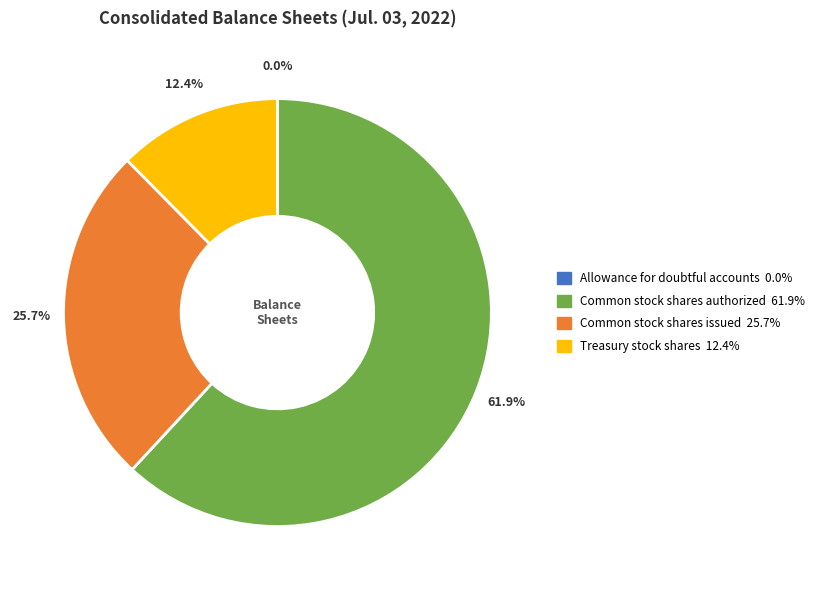

To the nearest percent, what percentage of the pie is Common stock shares authorized?

62%